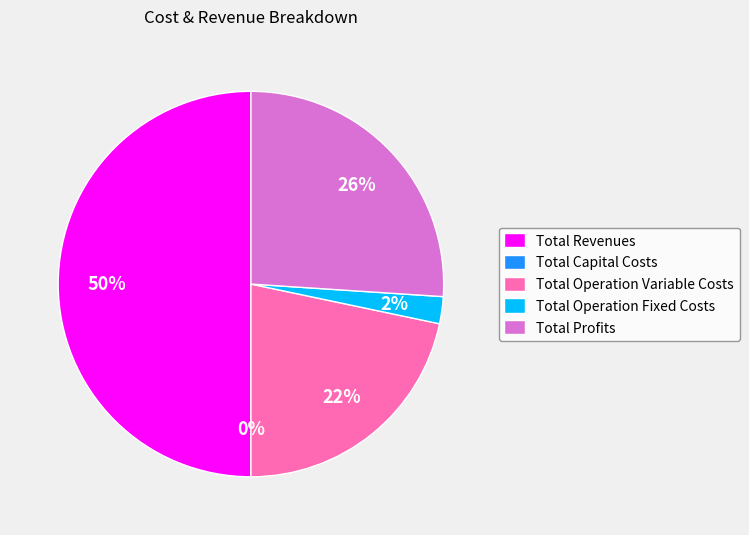

What is the total percentage of Total Operation Fixed Costs and Total Profits?

28.3%